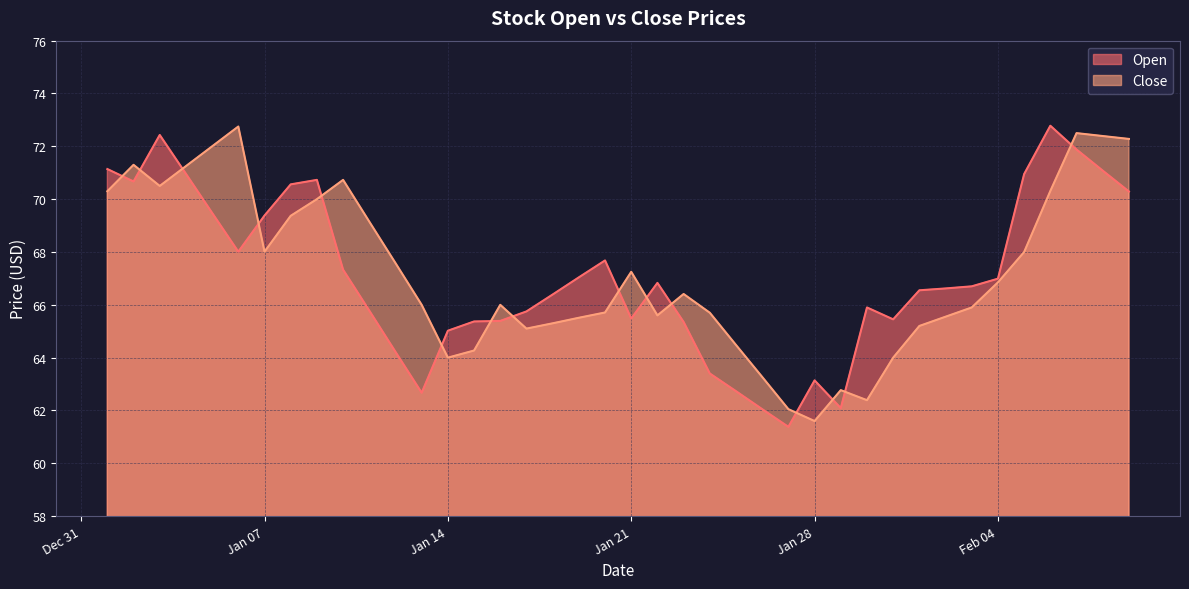

Does the chart display data point markers on the line(s)?

No